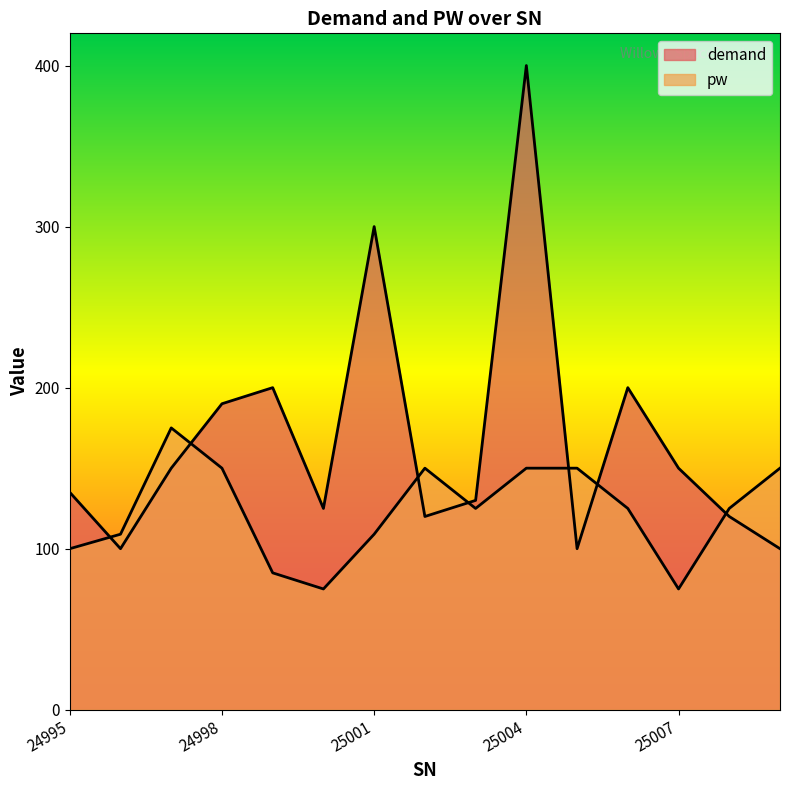

Which has a higher value, 25006 or 25001?

25001